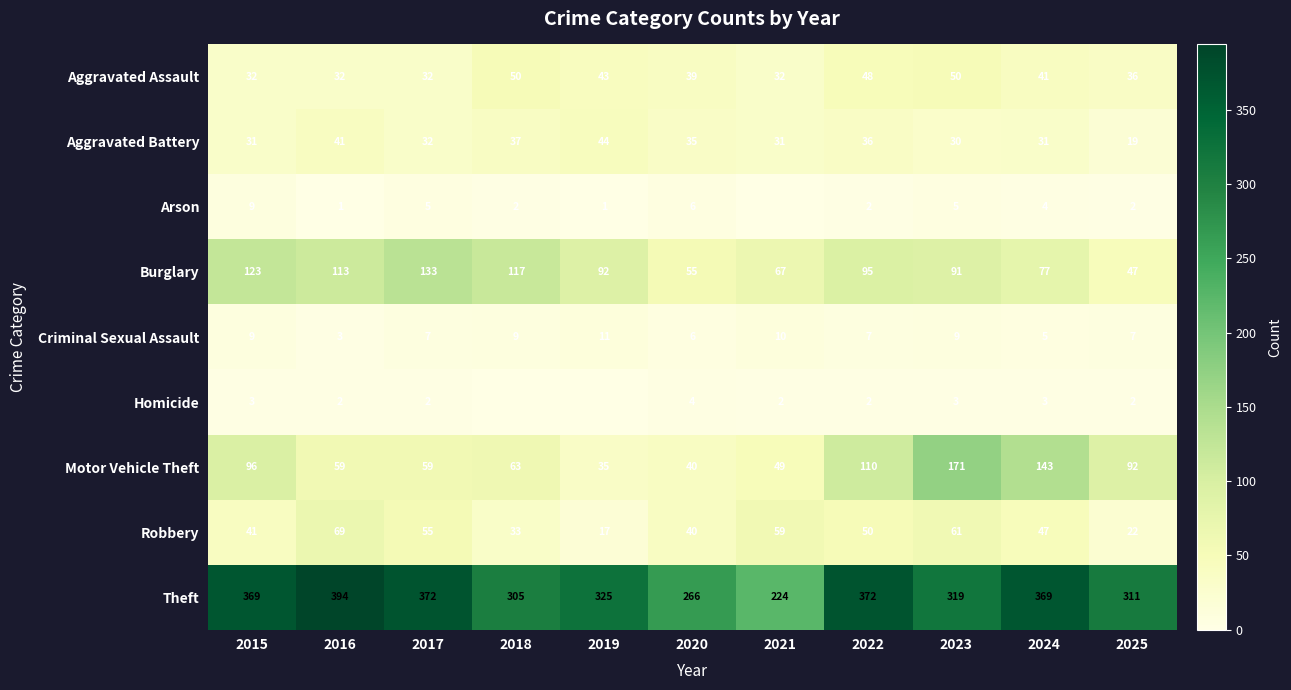

Where is Aggravated Assault nearest to the value 41?

2024